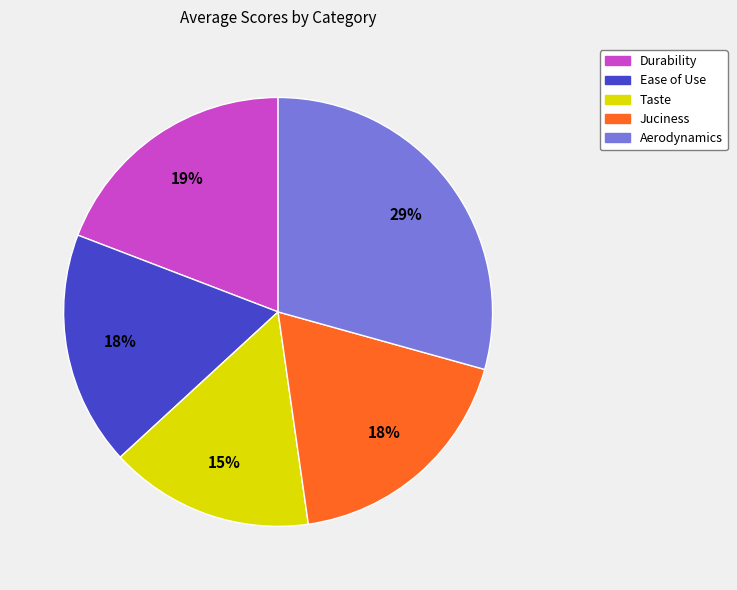

To the nearest percent, what is the difference between the largest and smallest slice percentages?

14%